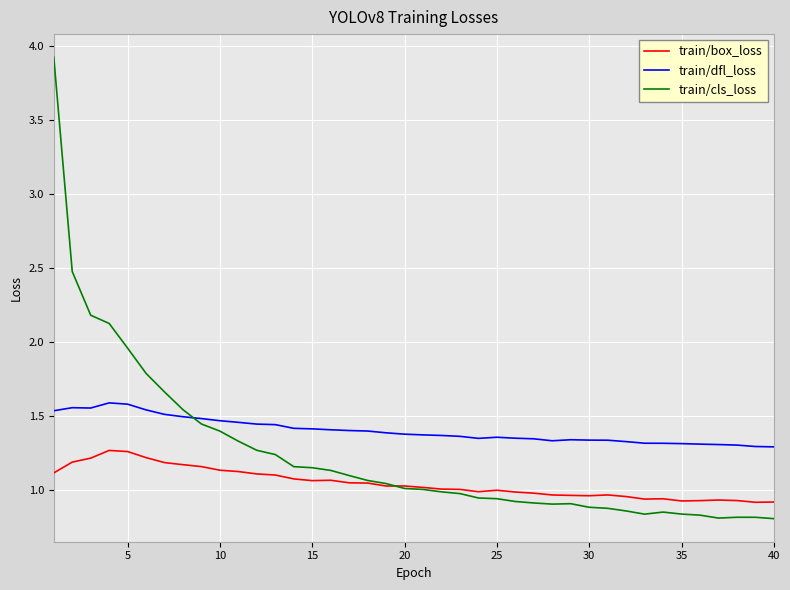

Rank the series by their average value, from highest to lowest.

train/dfl_loss, train/cls_loss, train/box_loss